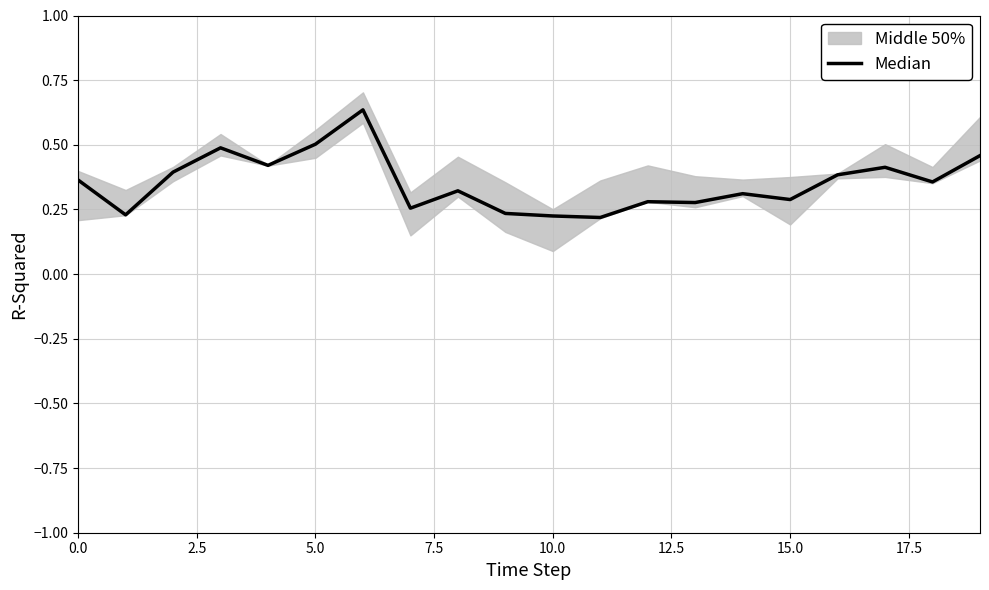

What is the label of the 19th point from the left?

18